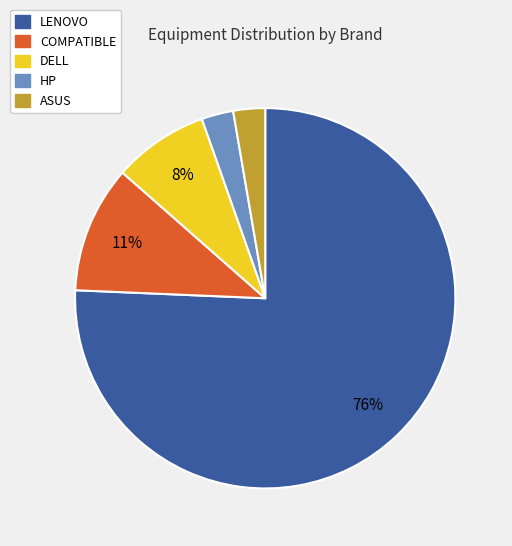

Do COMPATIBLE and HP together represent more than half of the pie?

No